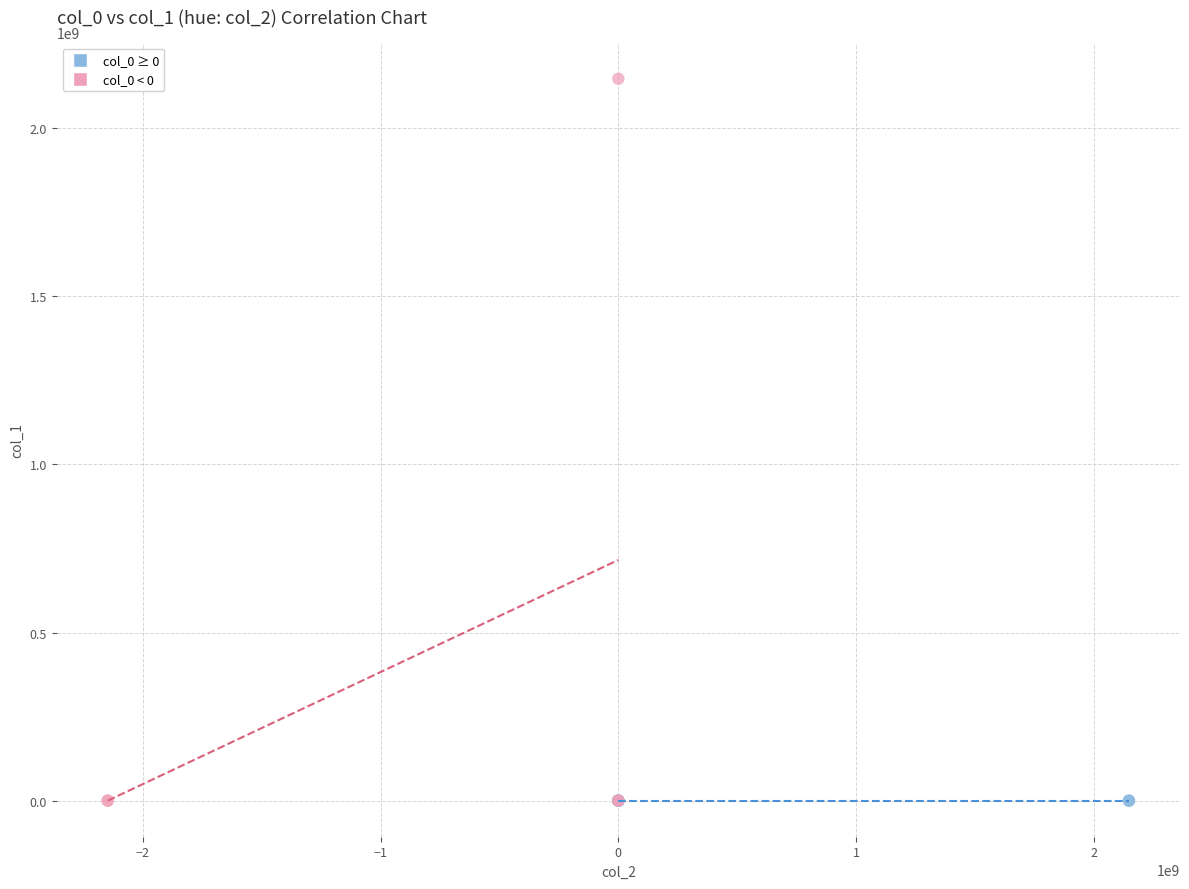

Which series reaches the maximum Y coordinate?

col_0 < 0